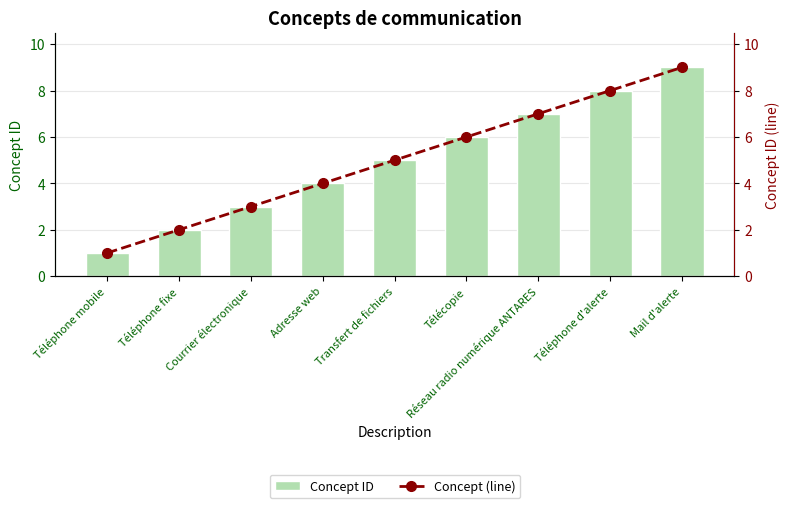

How many data points in Concept ID are less than 5?

4